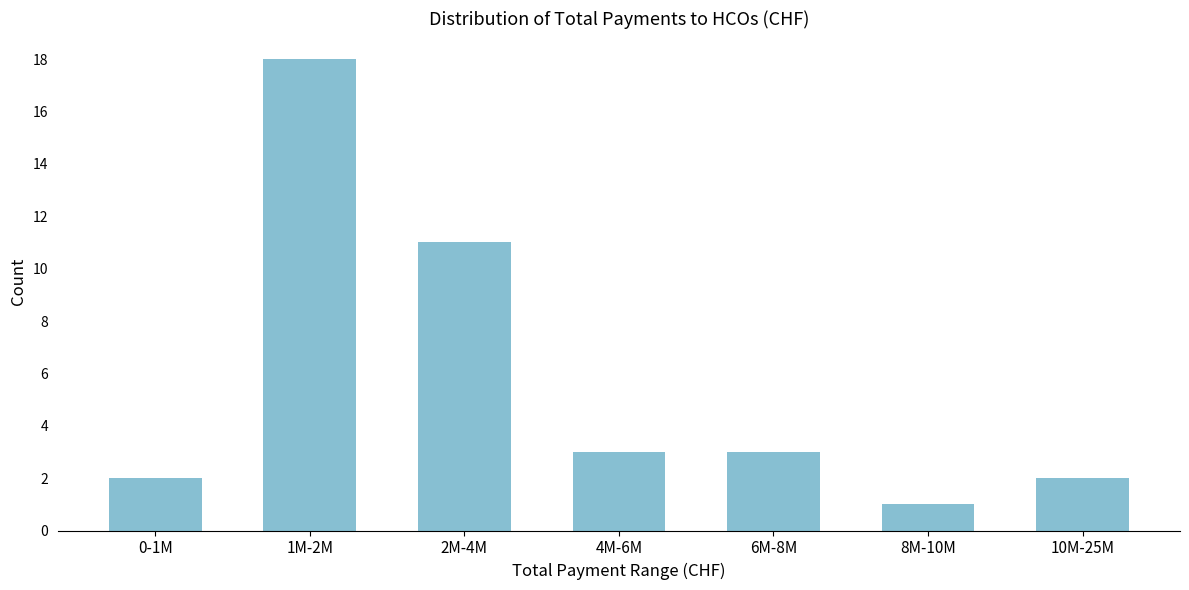

Reading left to right, extract all data points from this chart.

2	18	11	3	3	1	2